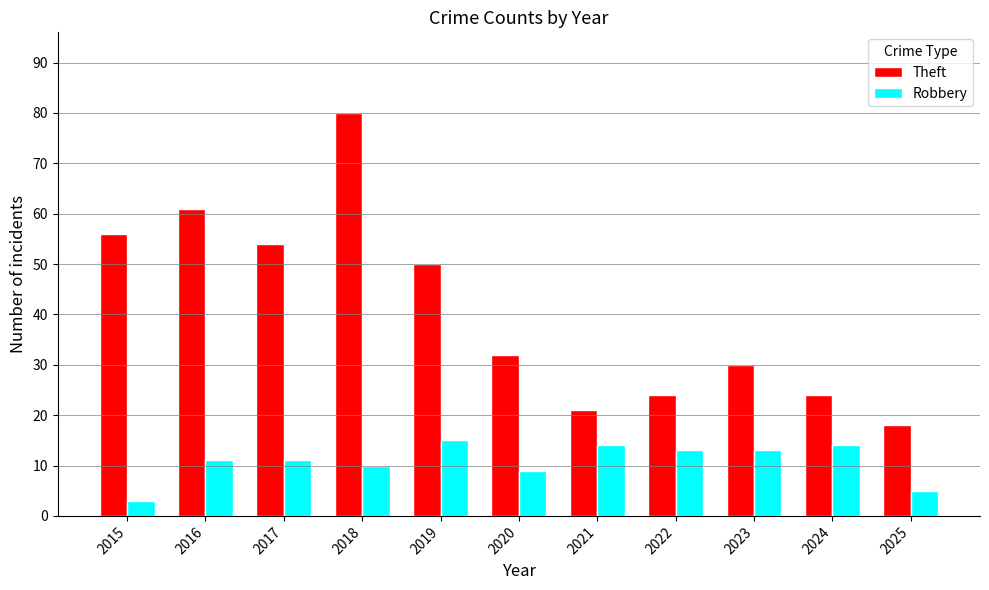

Between 2021 and 2024, which series saw the biggest shift?

Theft